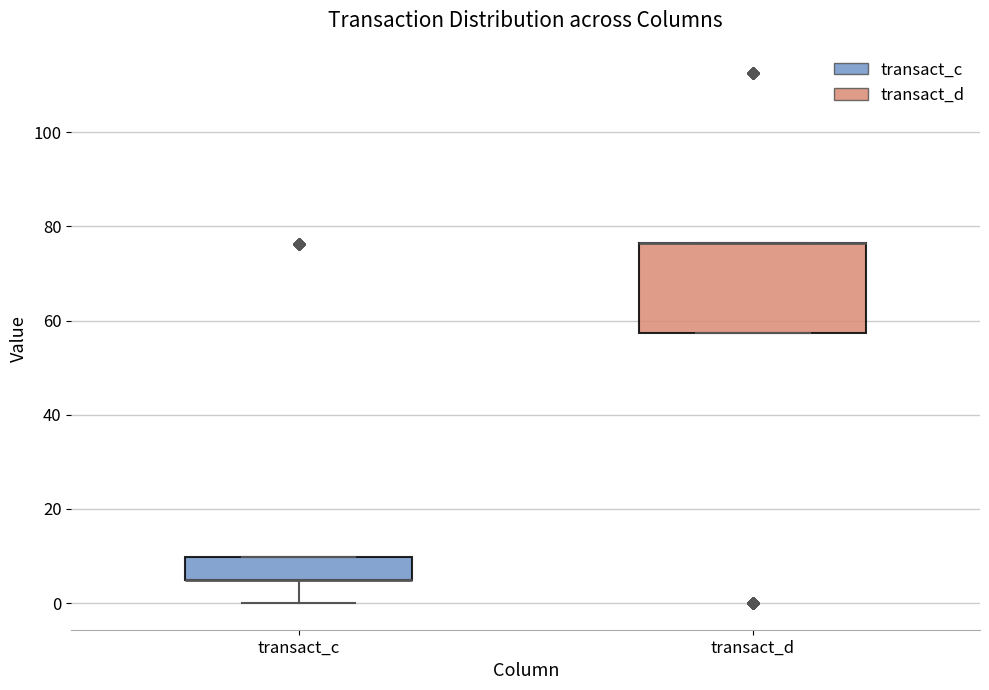

Where is the upper edge of the box for transact_c on the y-axis? The values are not printed on the chart, so give them approximately, as read against the axis.

10